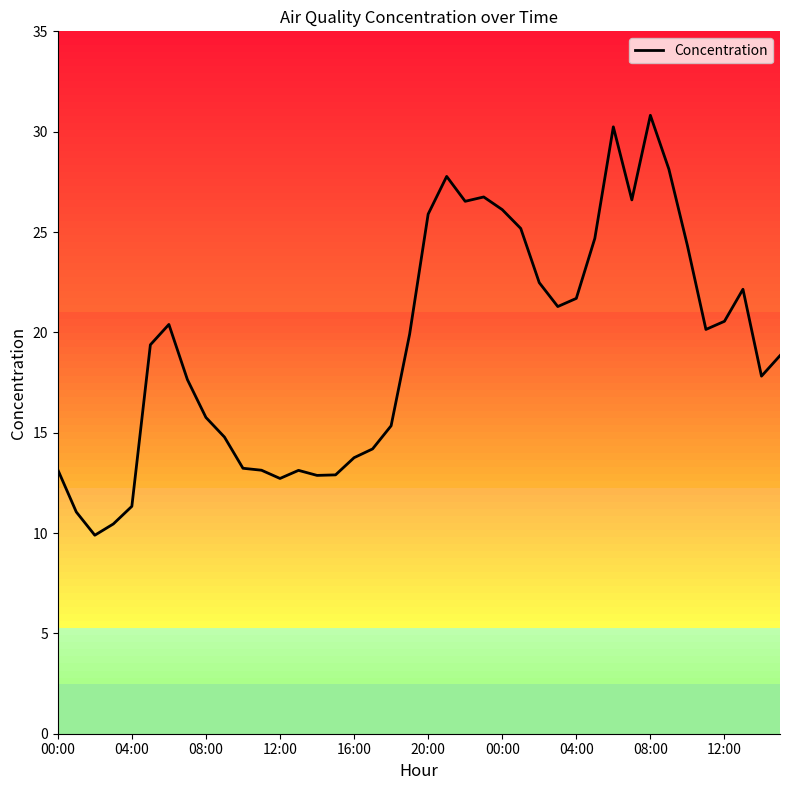

Where is the data nearest to the value 20?

19